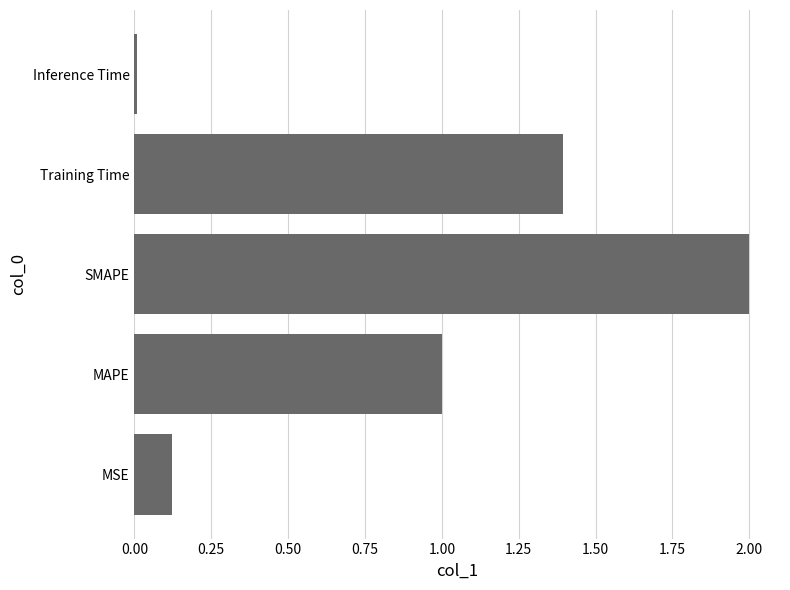

Between MAPE and Training Time, which is larger?

Training Time